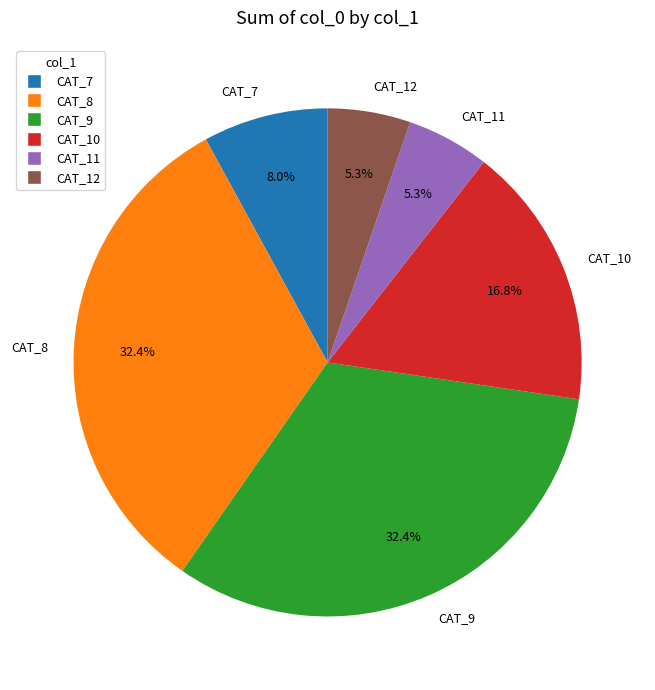

Approximately how many times larger is the value at CAT_9 compared to CAT_11?

6.1